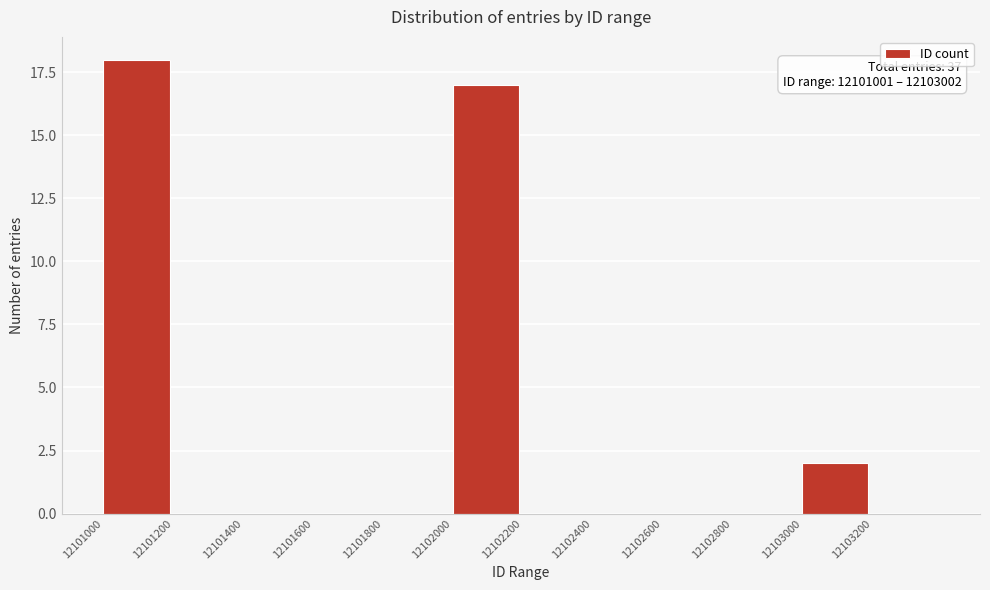

Reading left to right, extract all data points from this chart.

12101000=18	12101200=0	12101400=0	12101600=0	12101800=0	12102000=17	12102200=0	12102400=0	12102600=0	12102800=0	12103000=2	12103200=0